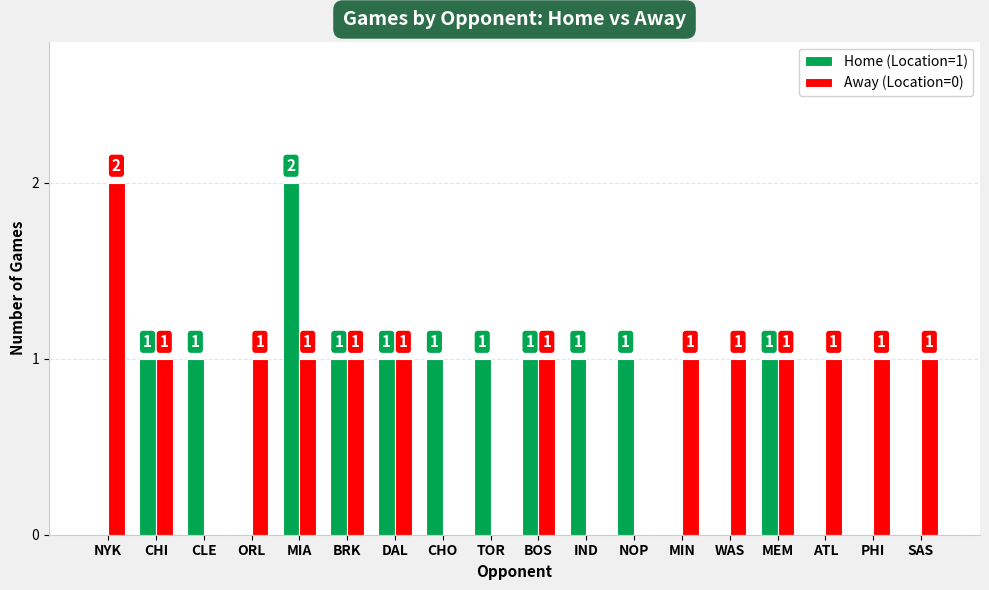

Which series has the largest total across all categories?

Away (Location=0)